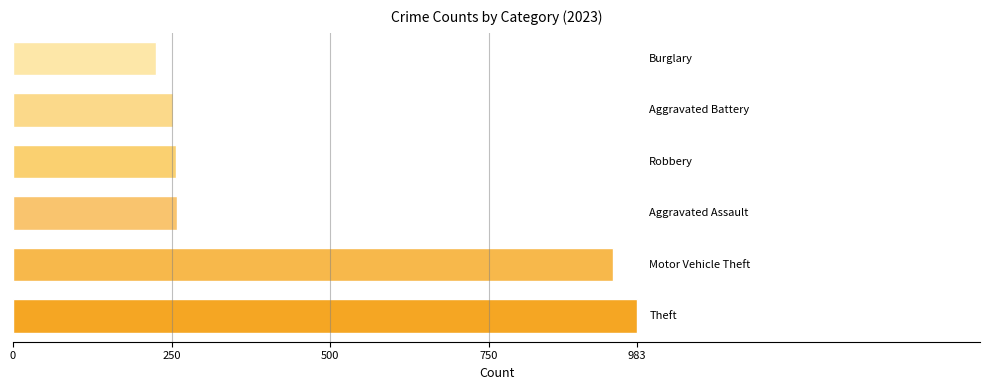

What is the difference between the maximum and minimum values?

757